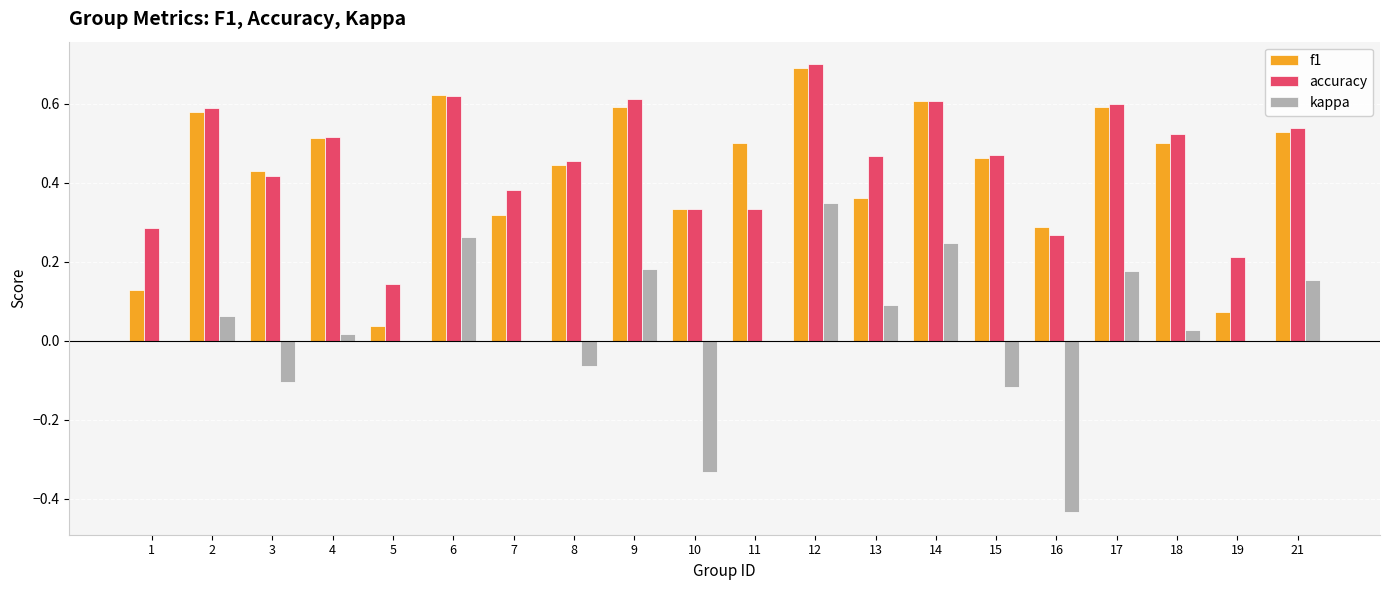

What is the greatest value displayed?

0.7